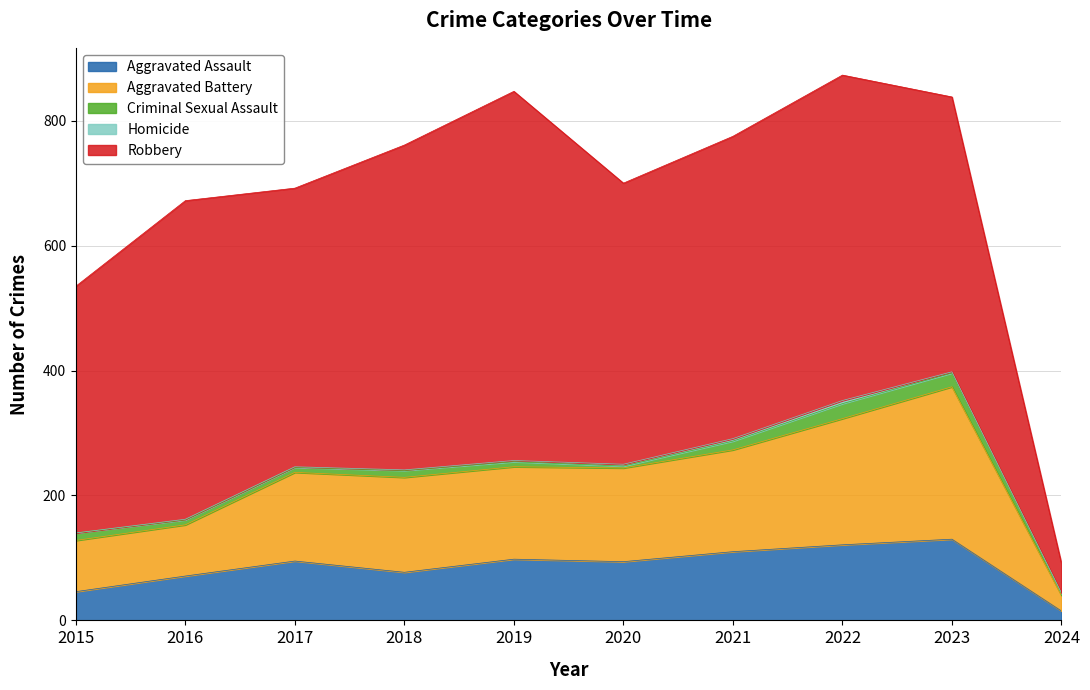

Which category has the highest value in the Aggravated Battery series?

2023